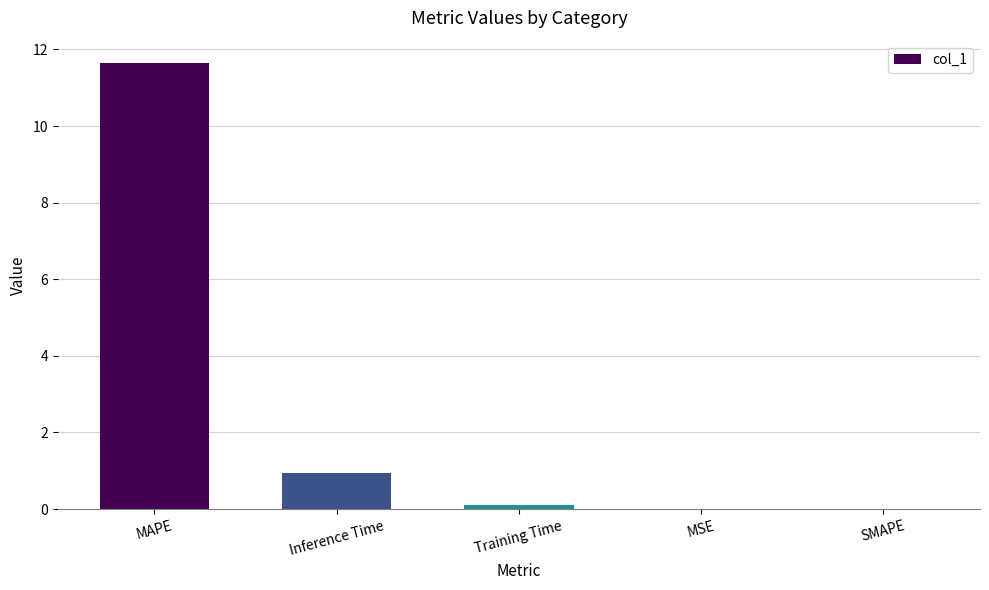

What is the maximum value shown in the chart?

11.6